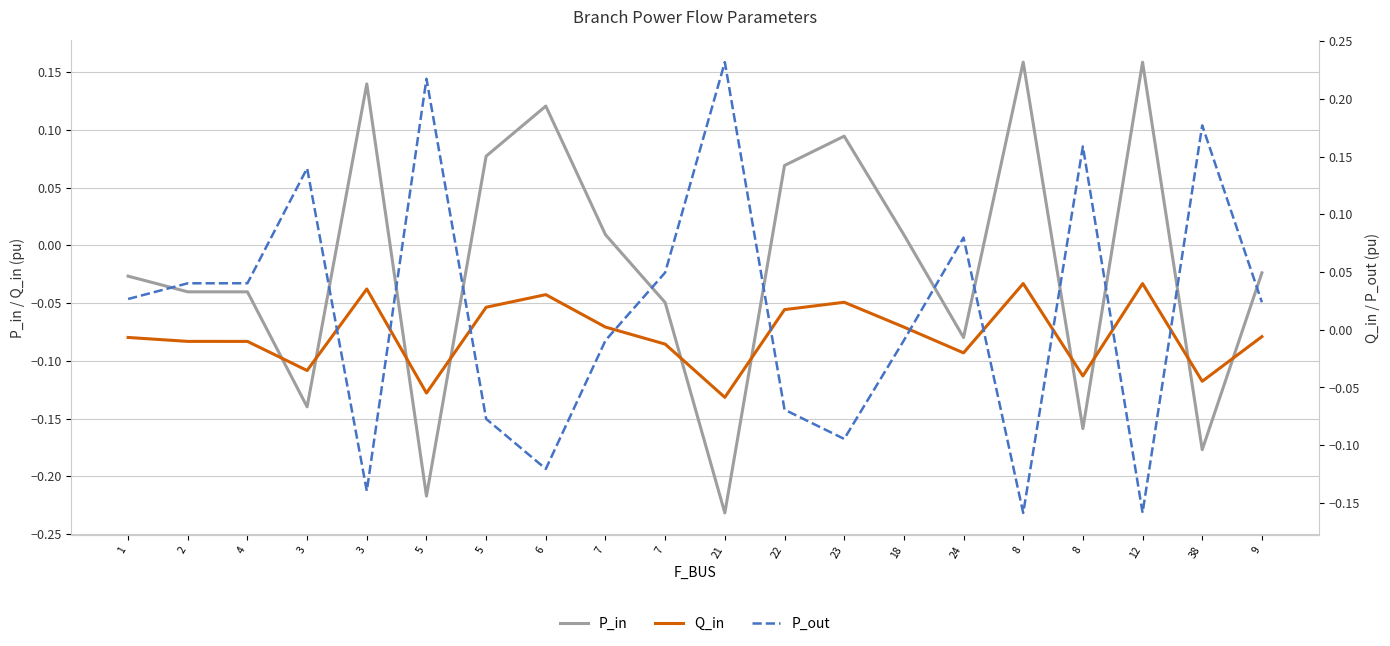

What is the minimum value shown in the chart?

-0.2